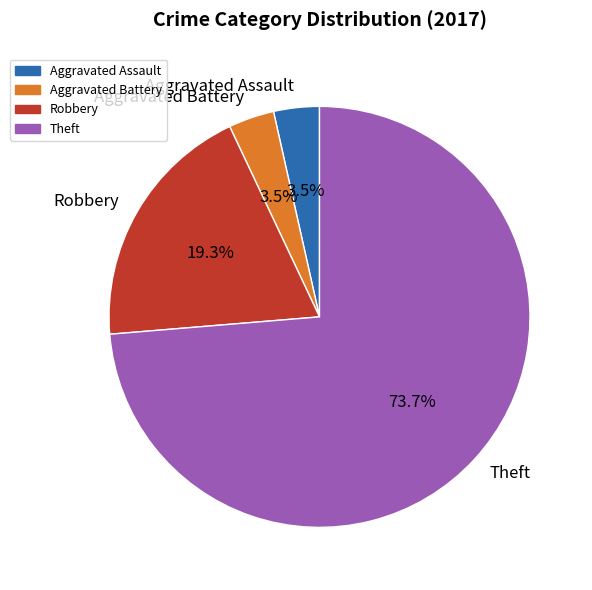

How many slices are in this pie chart?

4